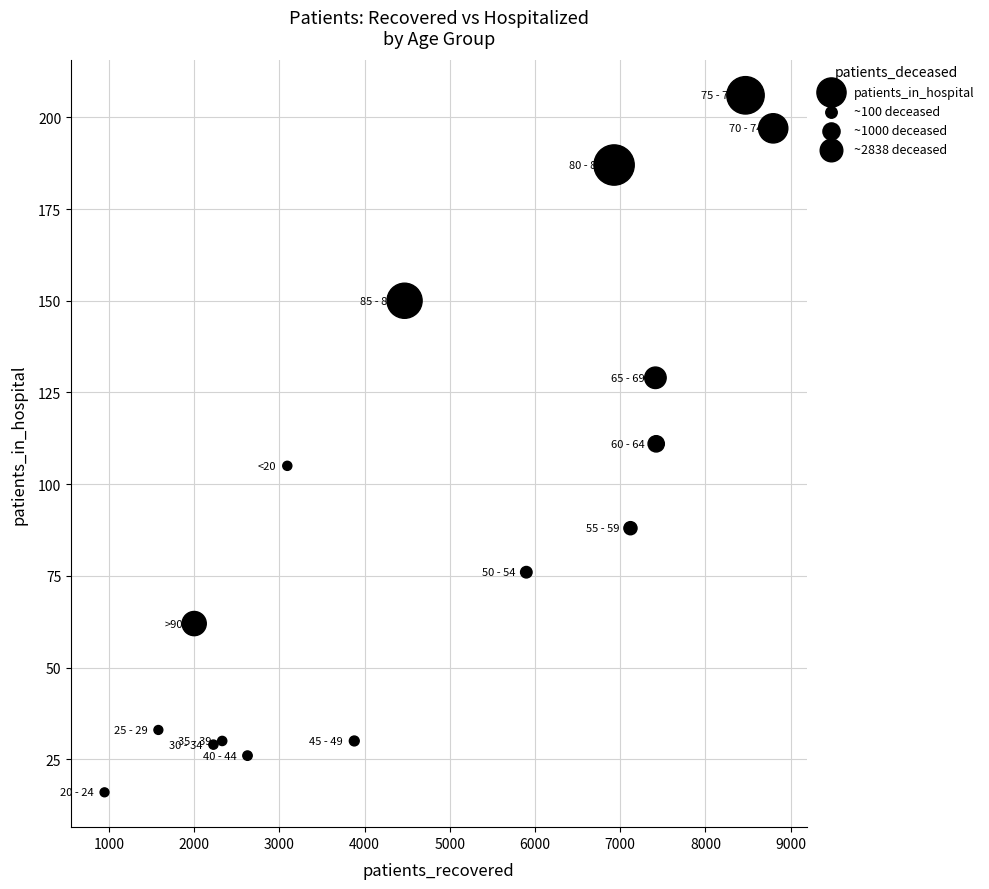

What is the range of X values (max minus min)?

7847